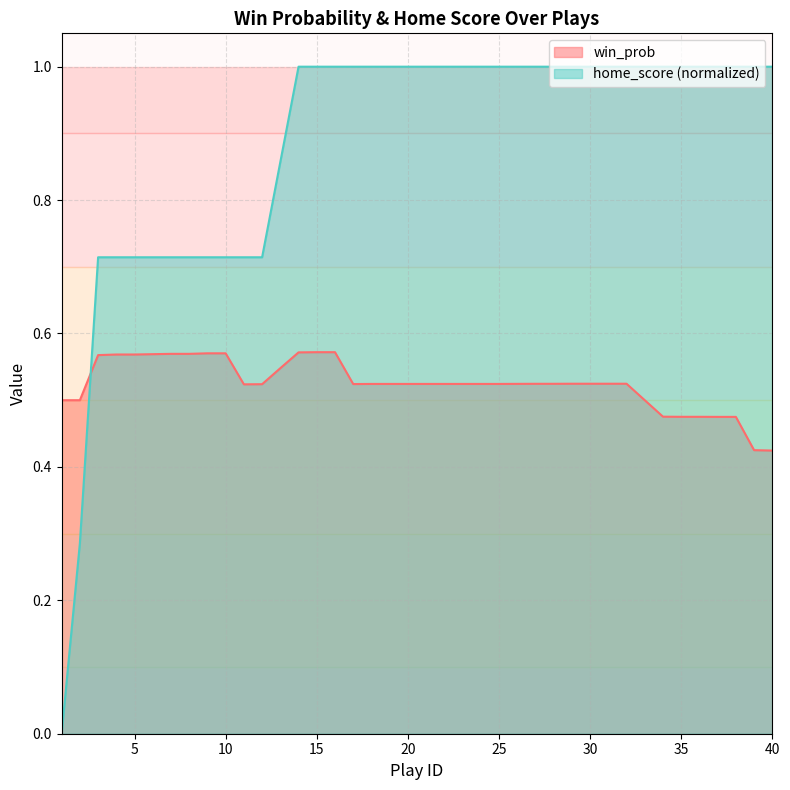

What is the value of the home_score point at the 11th from the left?

0.7